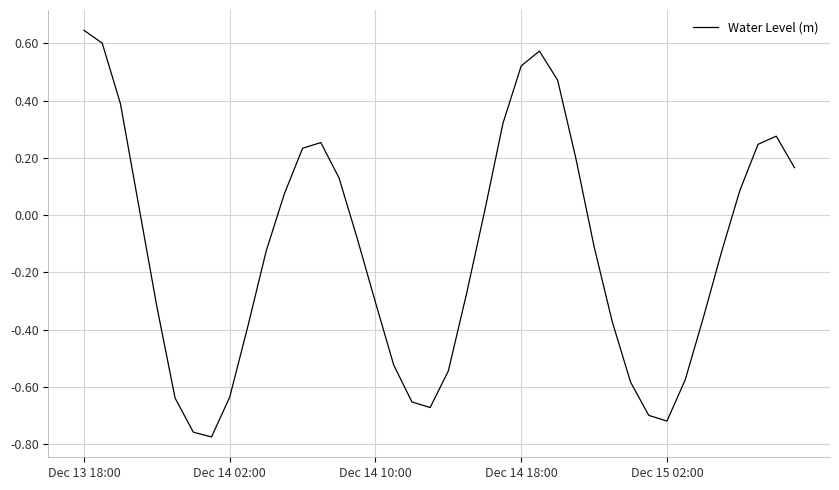

At which category does the chart reach its peak across all series?

Dec 13 18:00